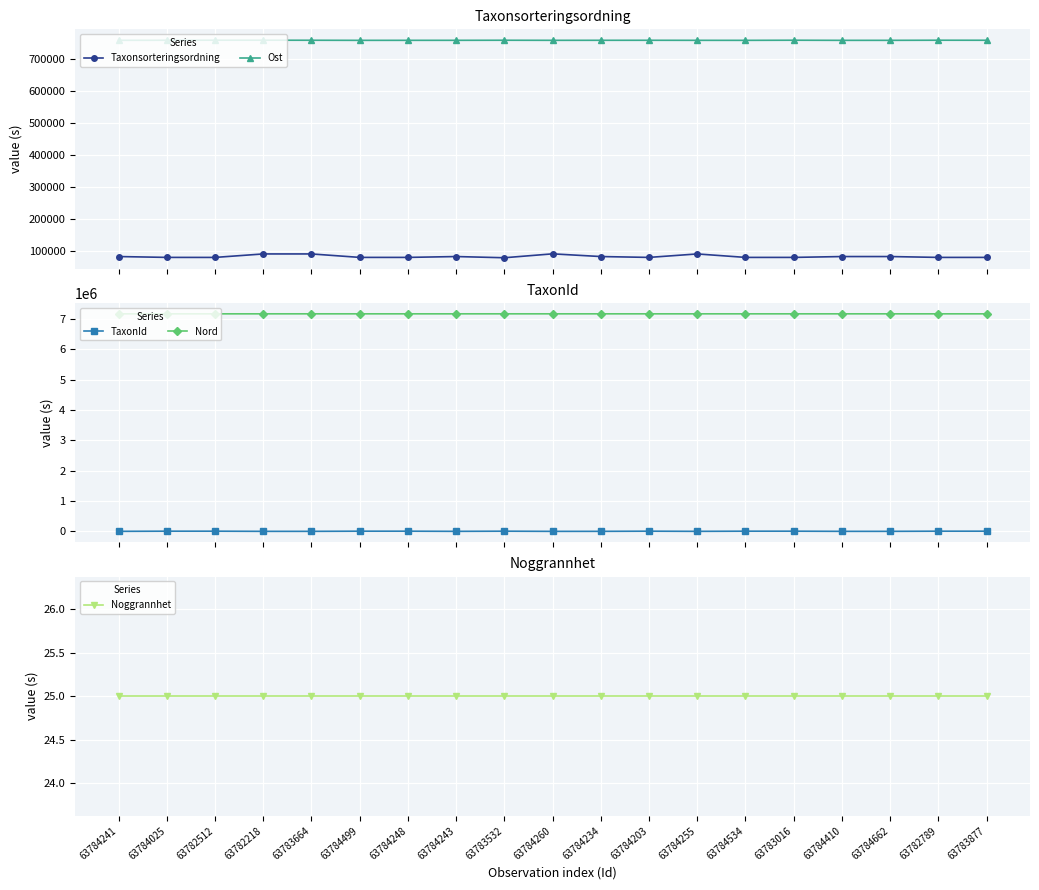

Reading right to left, transcribe all the data shown in this chart.

Taxonsorteringsordning: 78569	78569	81236	81236	78569	78569	89392	78569	81236	89673	77506	81236	78569	78596	89392	89392	78503	78602	81236
Ost: 757075	757190	756848	756826	757188	756830	756891	757028	756981	756891	757126	756911	756891	756830	757110	757239	757228	757075	756927
TaxonId: 6458	6458	1312	1312	6458	6458	1202	6458	1312	658	6425	1312	6458	6462	1202	1202	6456	6463	1312
Nord: 7176383	7176348	7176365	7176328	7176357	7176349	7176273	7176242	7176360	7176273	7176437	7176257	7176269	7176349	7176412	7176312	7176322	7176383	7176258
Noggrannhet: 25	25	25	25	25	25	25	25	25	25	25	25	25	25	25	25	25	25	25